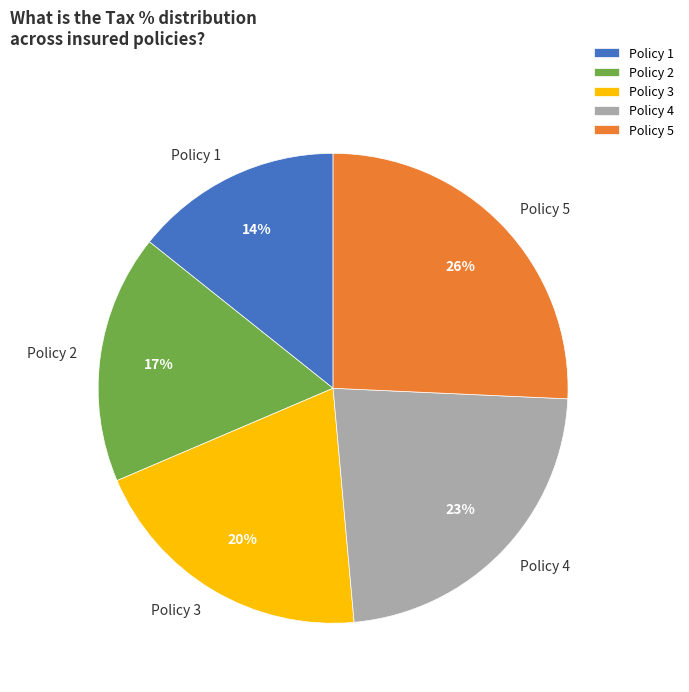

Which has a higher value, Policy 5 or Policy 2?

Policy 5